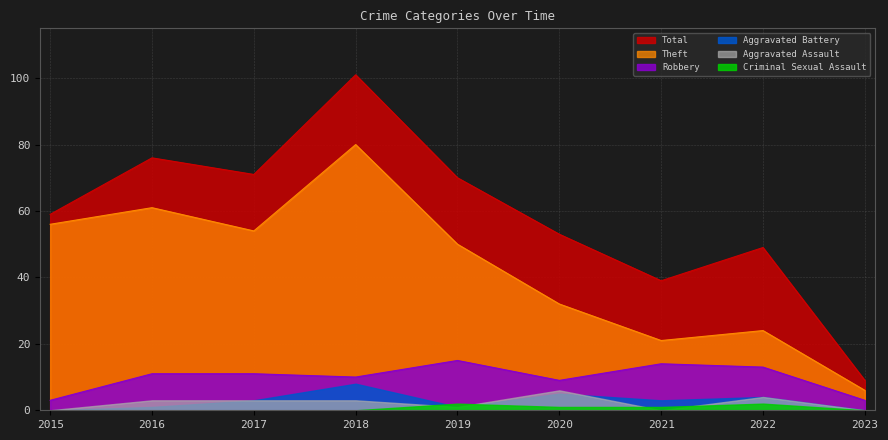

Which series has the largest range (max minus min)?

Total